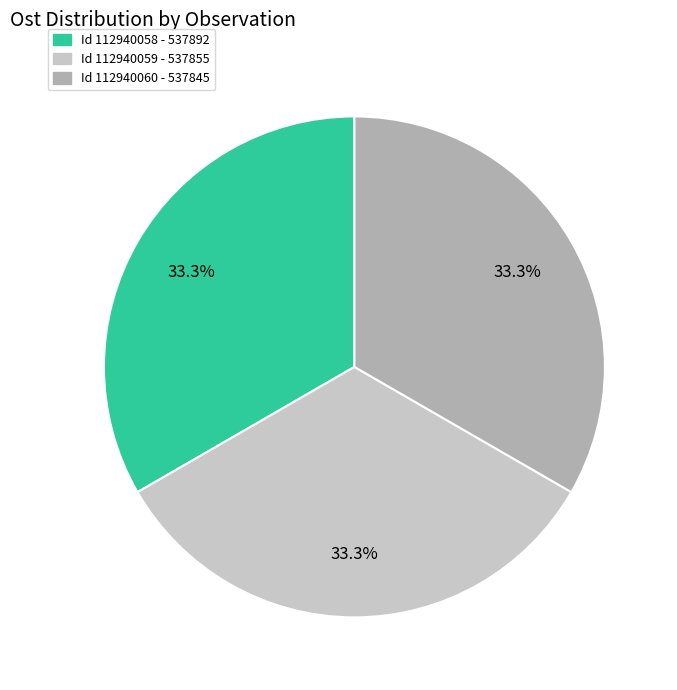

Is there any slice that represents more than half of the pie?

No